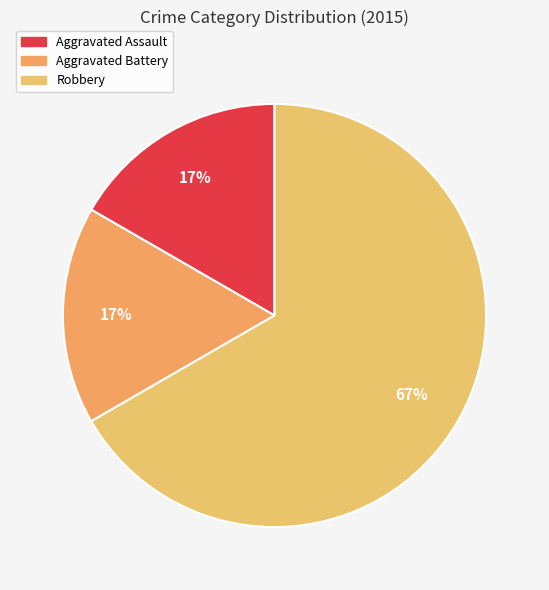

To the nearest percent, what is the difference between the Robbery and Aggravated Assault slice percentages?

50%